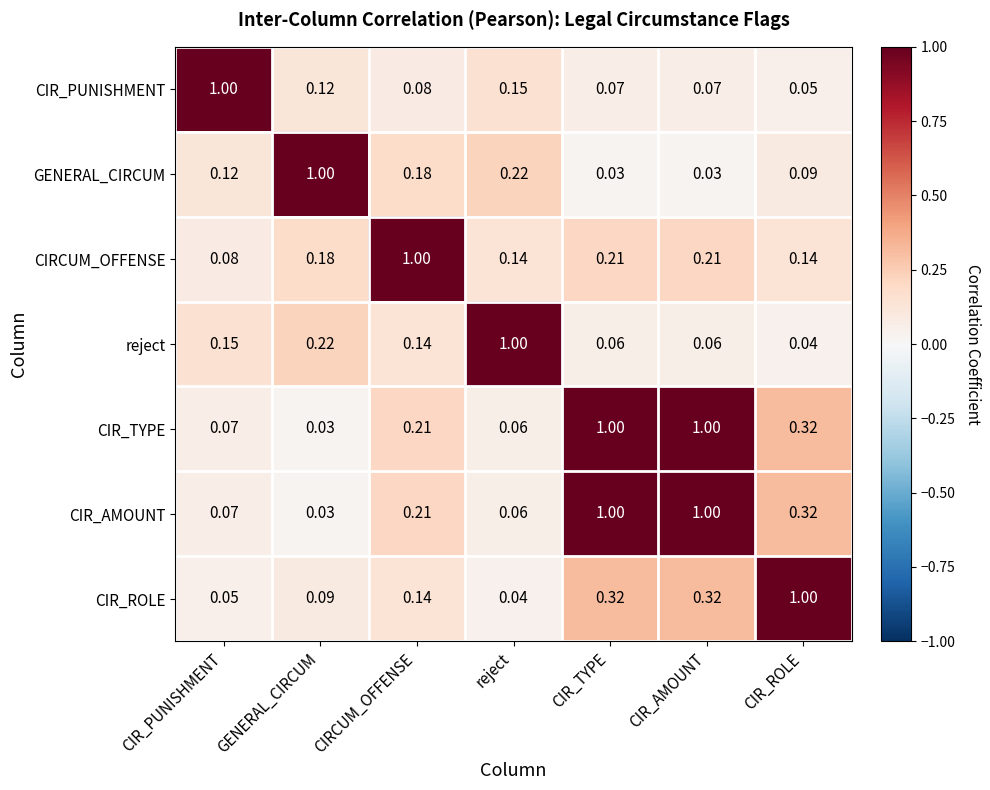

Is the value of CIR_ROLE at CIR_ROLE greater than the value of GENERAL_CIRCUM at CIR_ROLE?

Yes